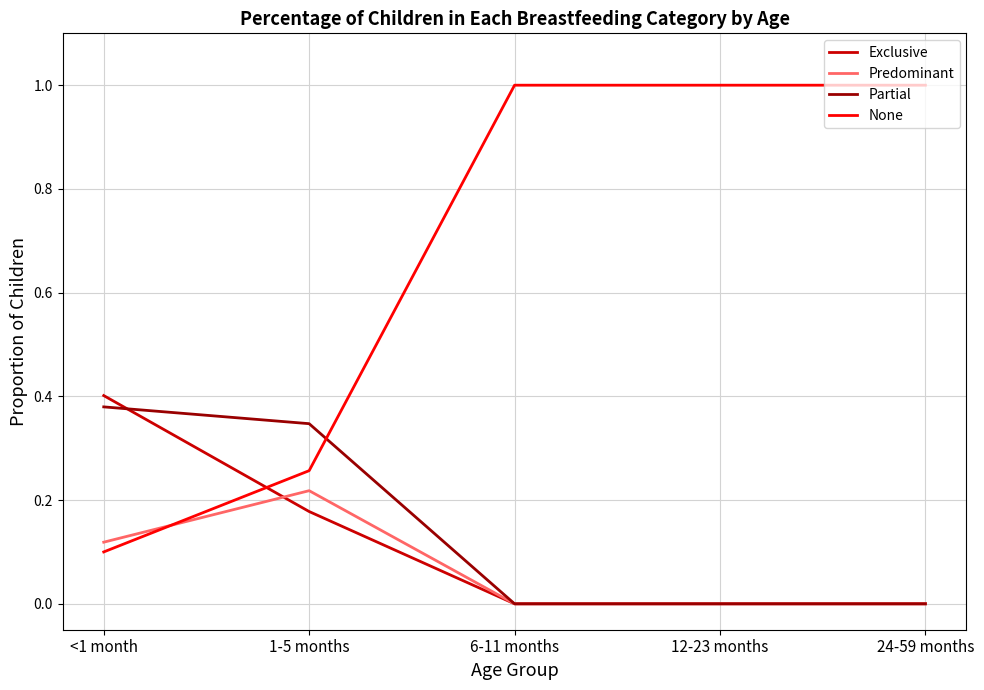

What is the spread (max minus min) of values at 6-11 months?

1.0